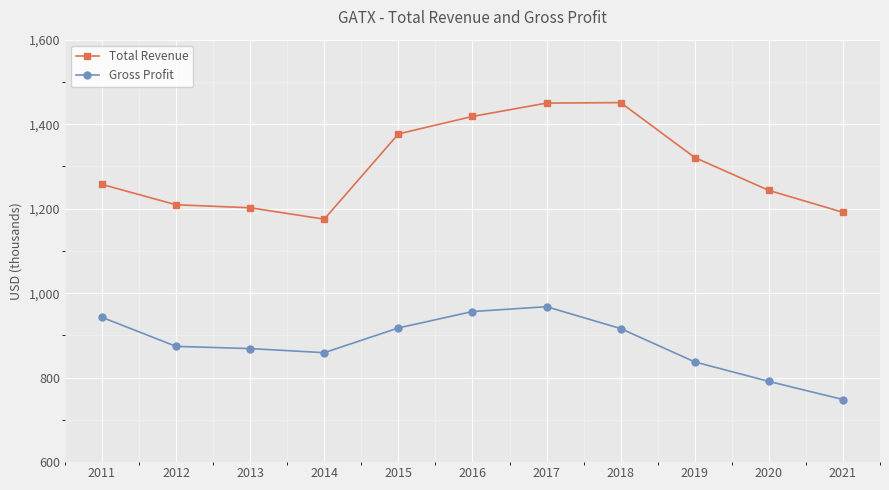

Is it true that Total Revenue equals 1870559 at 2020?

False